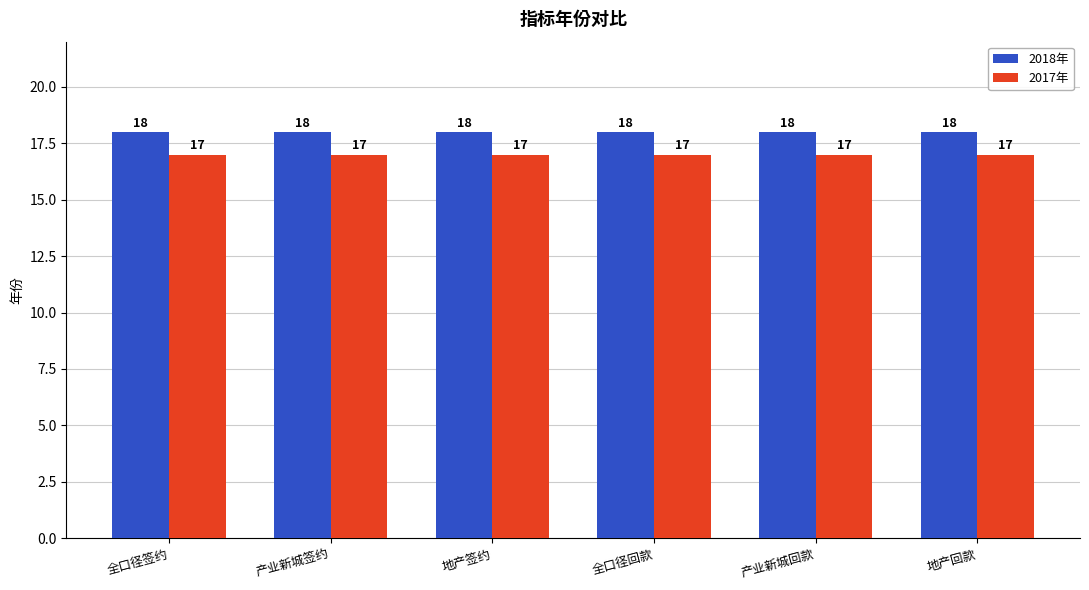

What is the label of the 4th bar from the right?

地产签约